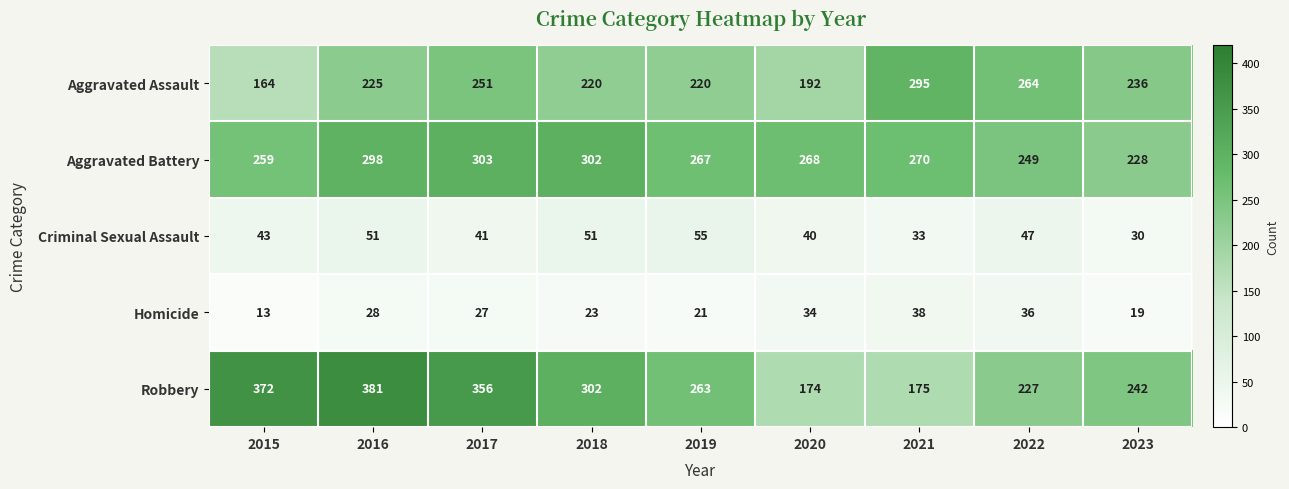

List the series in order of their peak value, lowest first.

Homicide, Criminal Sexual Assault, Aggravated Assault, Aggravated Battery, Robbery